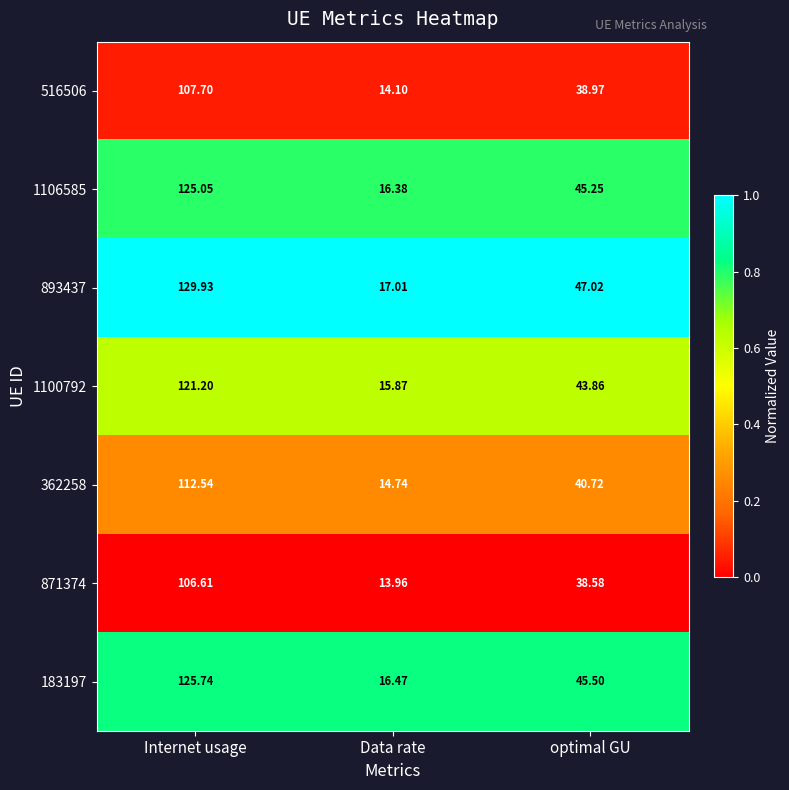

At which label is 362258 closest to 63?

optimal GU